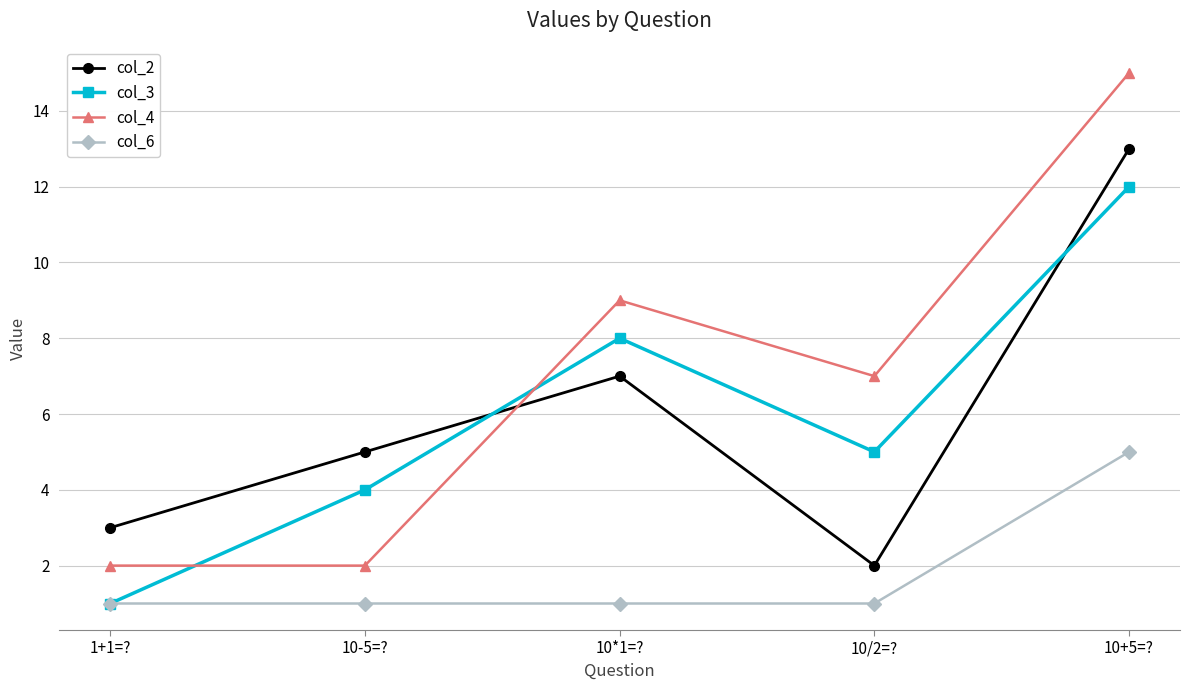

The col_6 series shows 5 at 10+5=?. True or false?

True